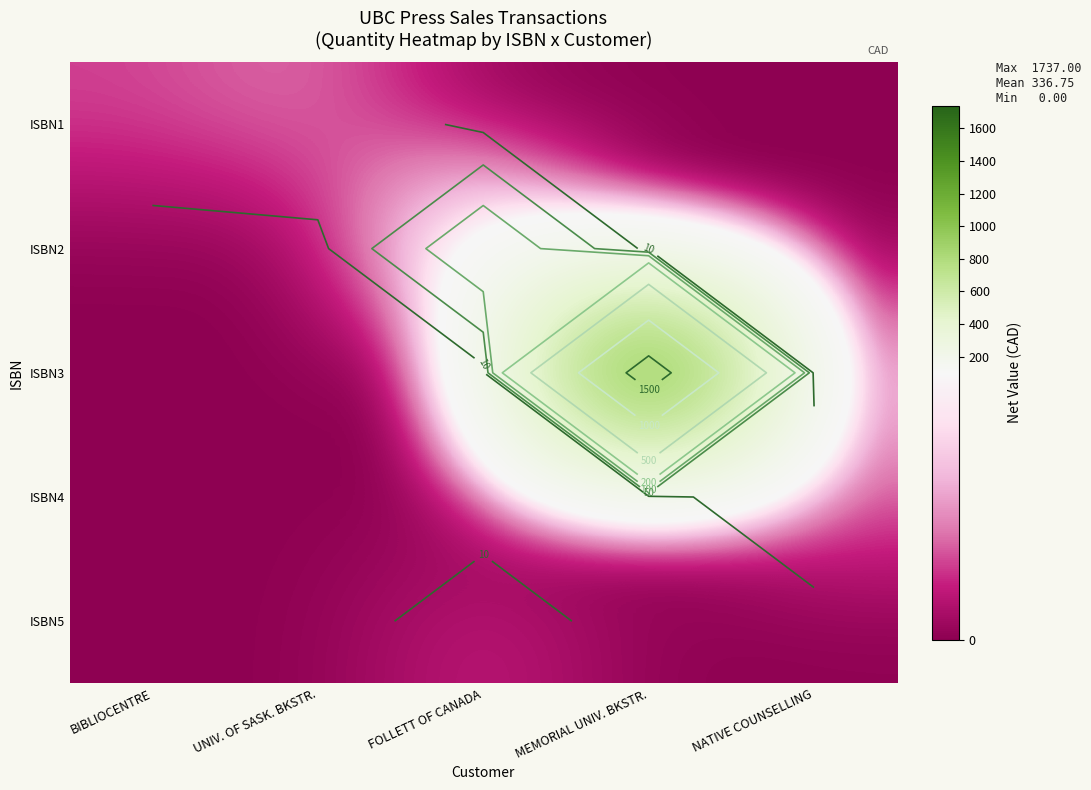

Rank the series by their maximum value, from highest to lowest.

ISBN3, ISBN2, ISBN1, ISBN4, ISBN5